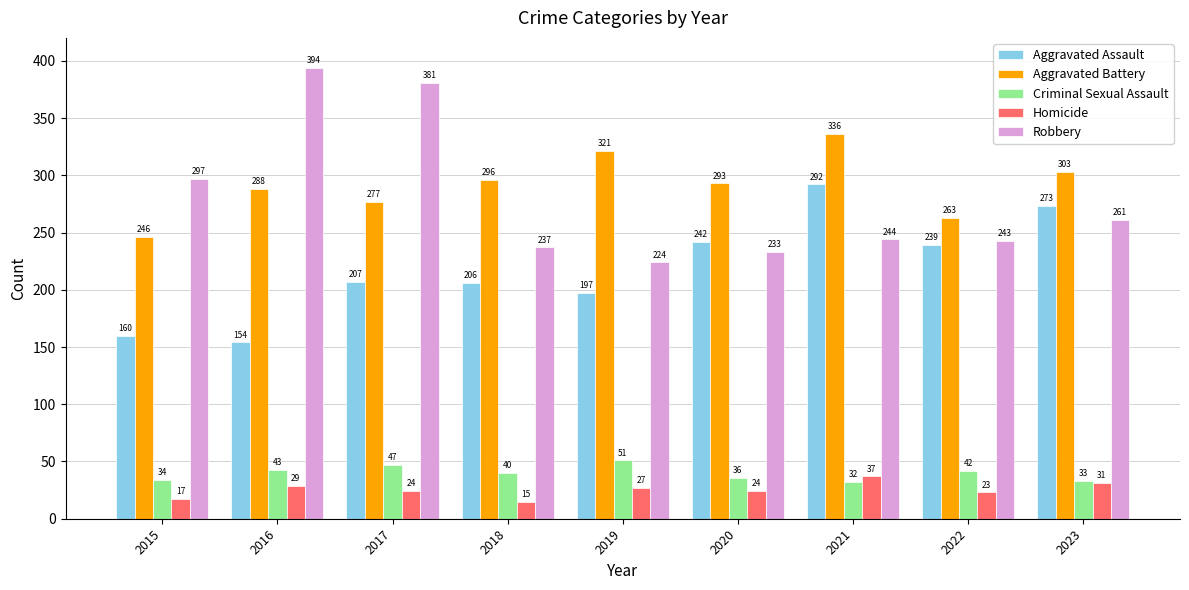

Is it true that Criminal Sexual Assault equals 55 at 2020?

False